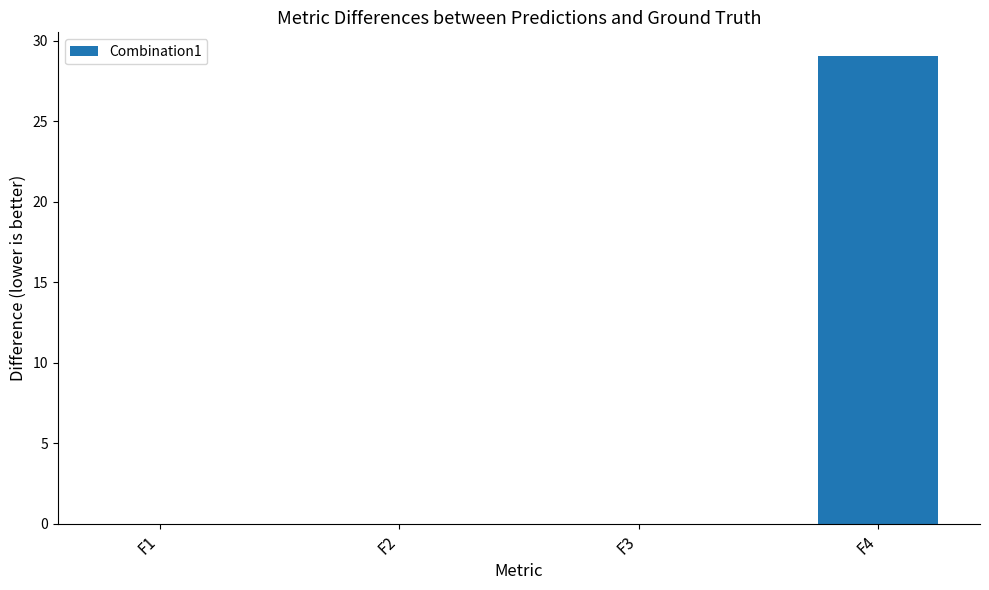

Which category has the highest value across all series?

F4